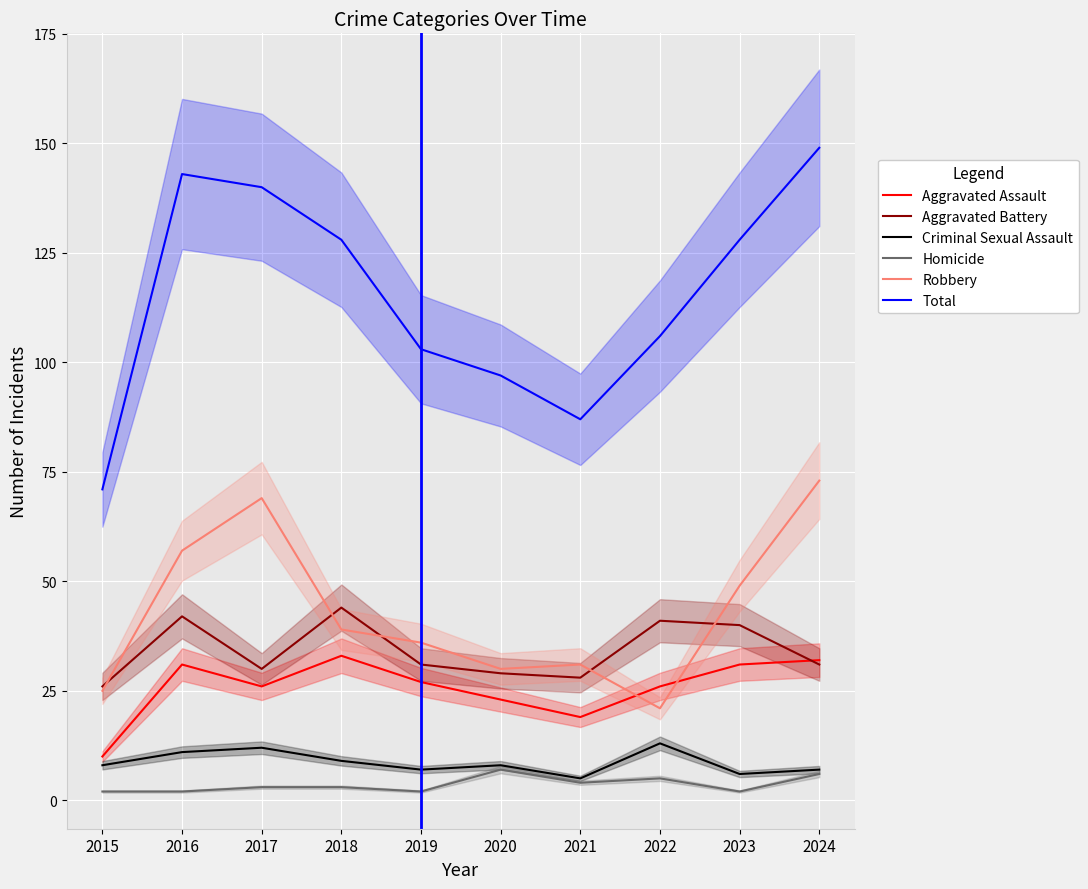

What is the difference between the highest and lowest values at 2016?

141